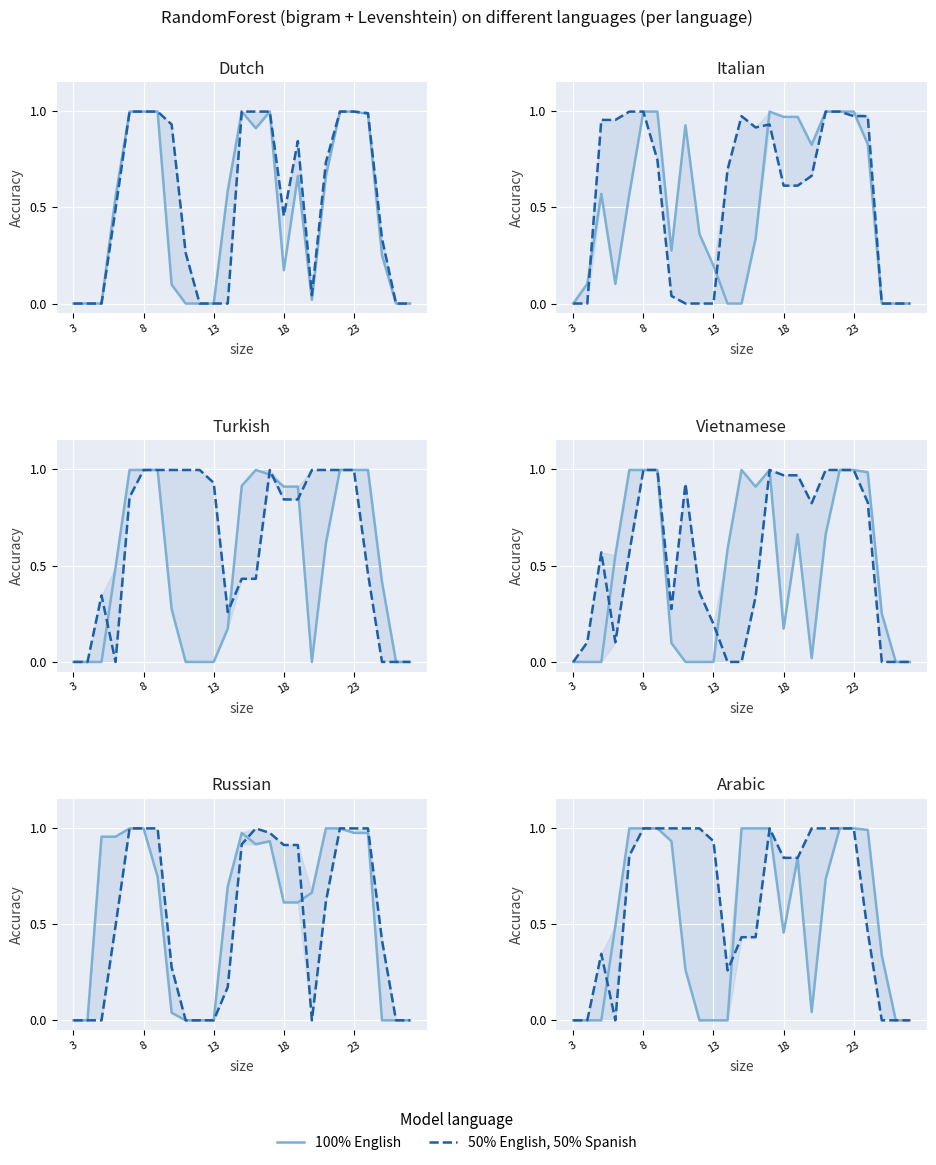

How many data points in 50% English, 50% Spanish are above 0?

19